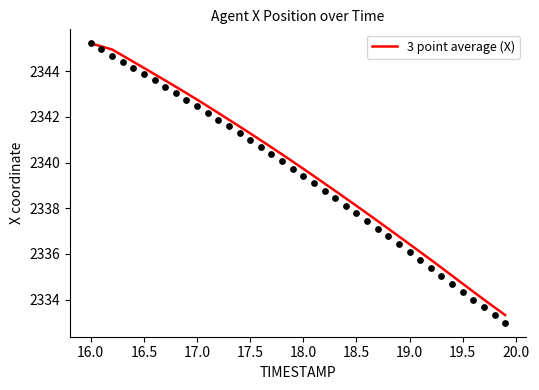

The 3 point average (X) series shows 2338.1 at 18.5. True or false?

True